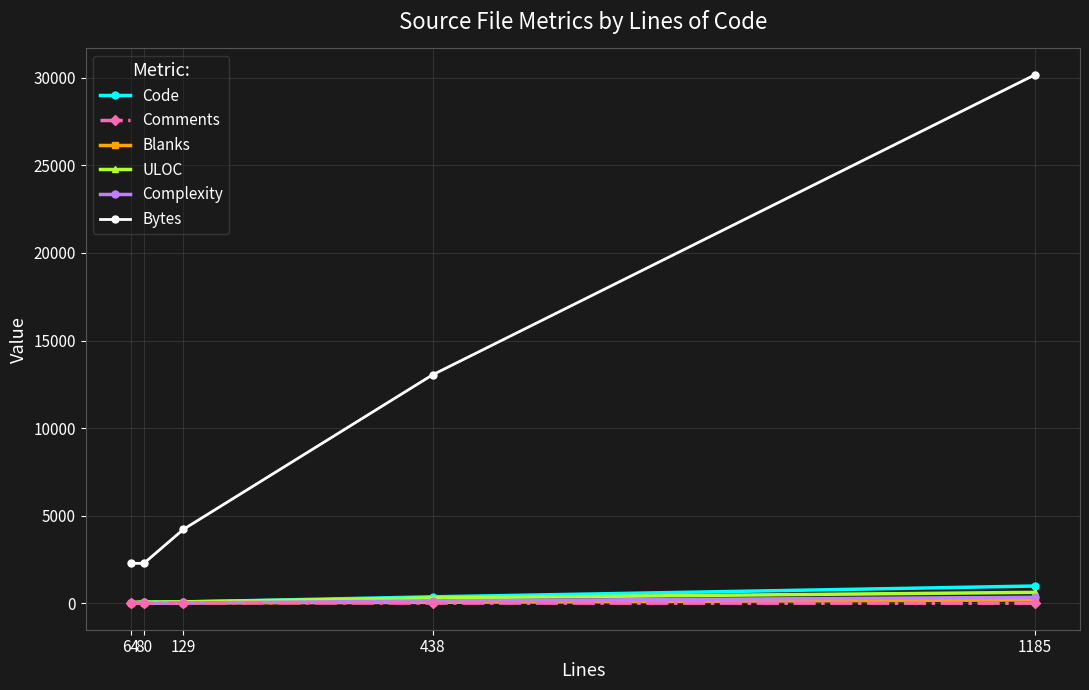

Does the chart have visible grid lines?

Yes